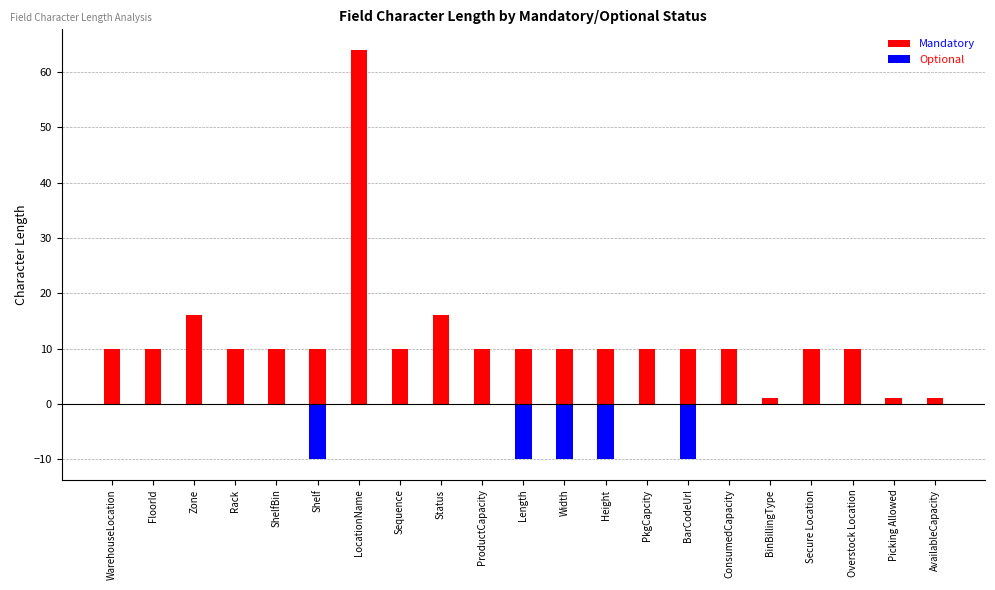

Rank the series at ConsumedCapacity from lowest to highest value.

Optional, Mandatory